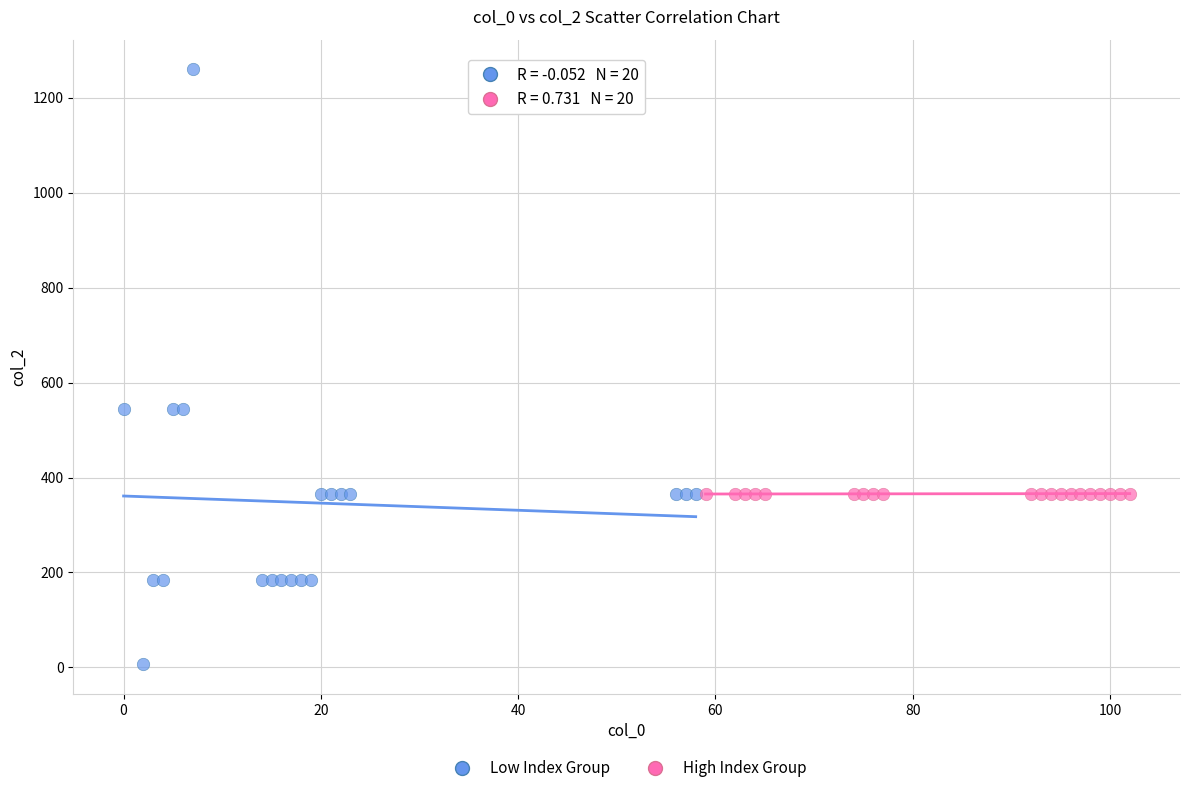

Which series contains the lowest Y value?

Low Index Group